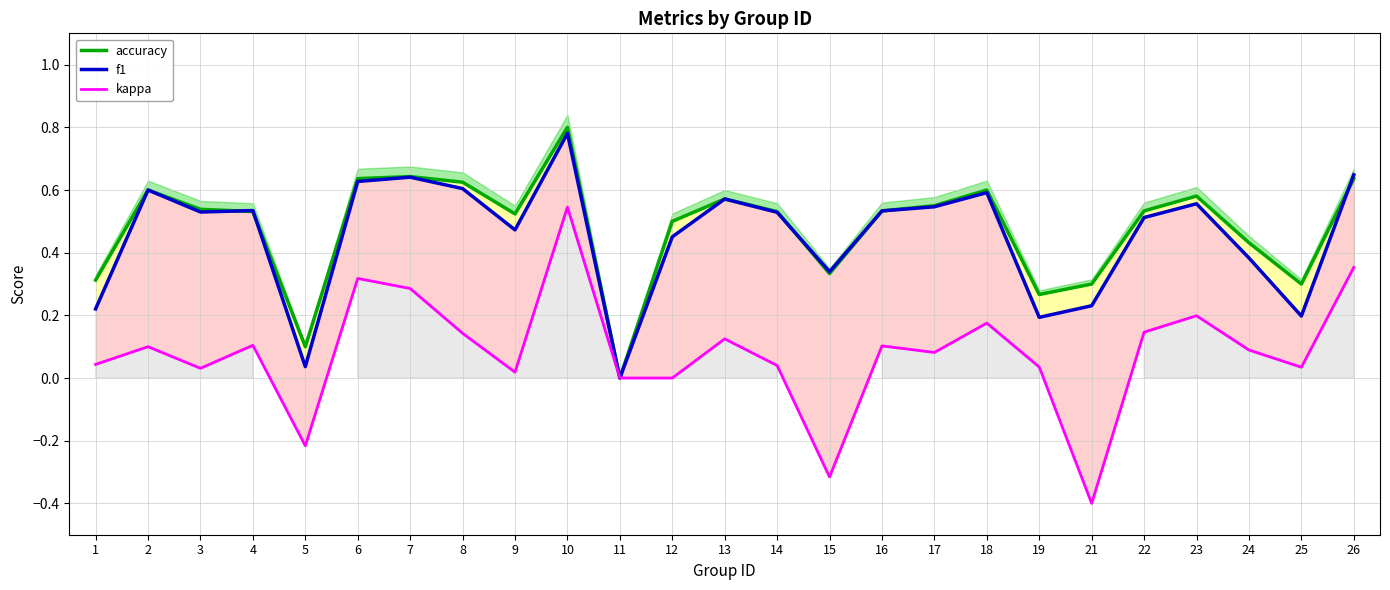

Reading right to left, list all the values displayed in this chart.

accuracy: 26=0.6	25=0.3	24=0.4	23=0.6	22=0.5	21=0.3	19=0.3	18=0.6	17=0.6	16=0.5	15=0.3	14=0.5	13=0.6	12=0.5	11=0.0	10=0.8	9=0.5	8=0.6	7=0.6	6=0.6	5=0.1	4=0.5	3=0.5	2=0.6	1=0.3
f1: 26=0.6	25=0.2	24=0.4	23=0.6	22=0.5	21=0.2	19=0.2	18=0.6	17=0.5	16=0.5	15=0.3	14=0.5	13=0.6	12=0.5	11=0.0	10=0.8	9=0.5	8=0.6	7=0.6	6=0.6	5=0.0	4=0.5	3=0.5	2=0.6	1=0.2
kappa: 26=0.4	25=0.0	24=0.1	23=0.2	22=0.1	21=-0.4	19=0.0	18=0.2	17=0.1	16=0.1	15=-0.3	14=0.0	13=0.1	12=0.0	11=0.0	10=0.5	9=0.0	8=0.1	7=0.3	6=0.3	5=-0.2	4=0.1	3=0.0	2=0.1	1=0.0